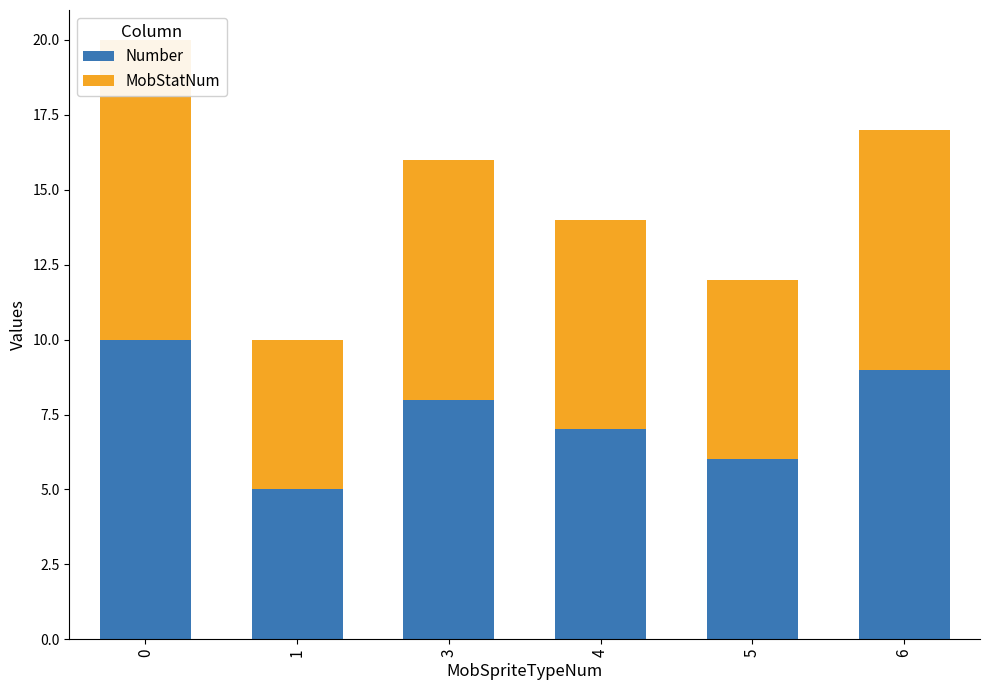

What are all the series names shown in the legend?

Number, MobStatNum